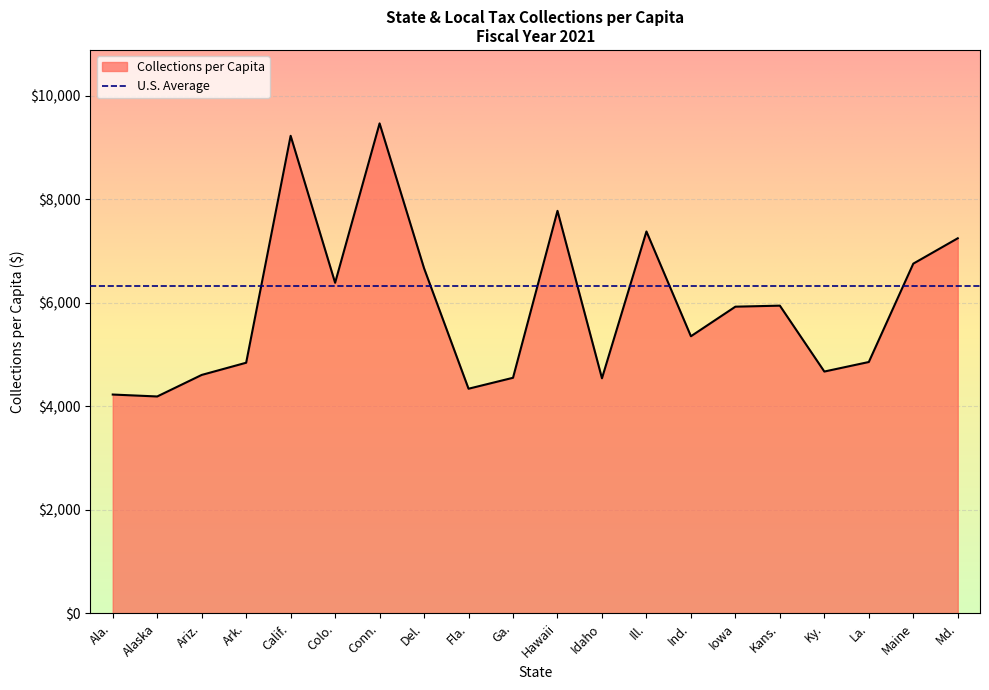

What position from the right is Ga.?

11